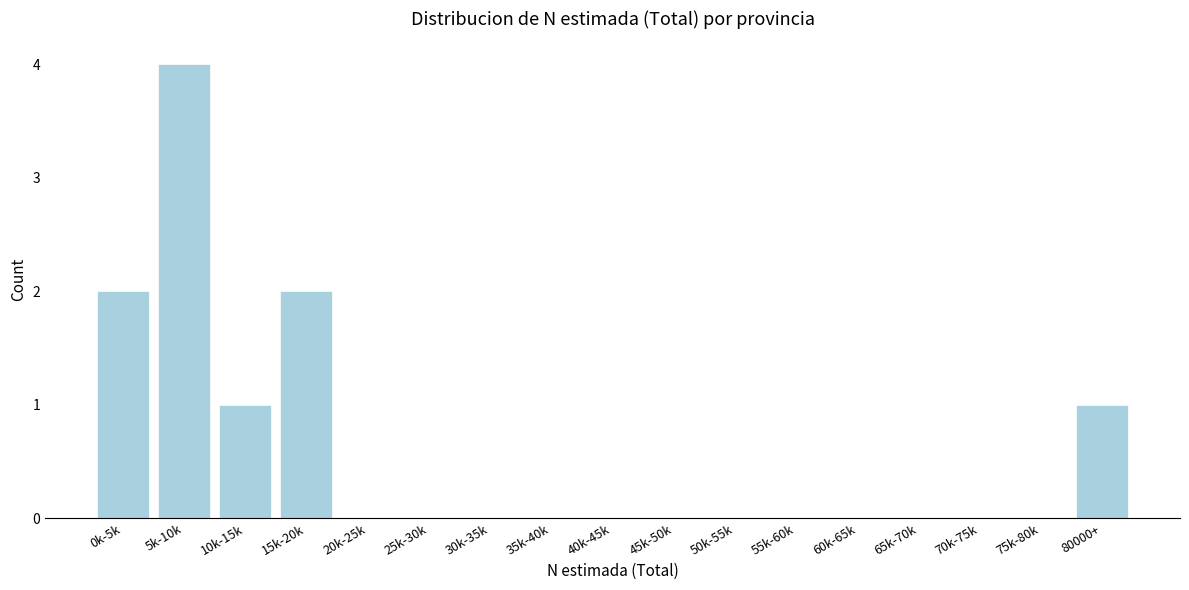

Reading left to right, extract all data points from this chart.

0k-5k=2	5k-10k=4	10k-15k=1	15k-20k=2	20k-25k=0	25k-30k=0	30k-35k=0	35k-40k=0	40k-45k=0	45k-50k=0	50k-55k=0	55k-60k=0	60k-65k=0	65k-70k=0	70k-75k=0	75k-80k=0	80000+=1